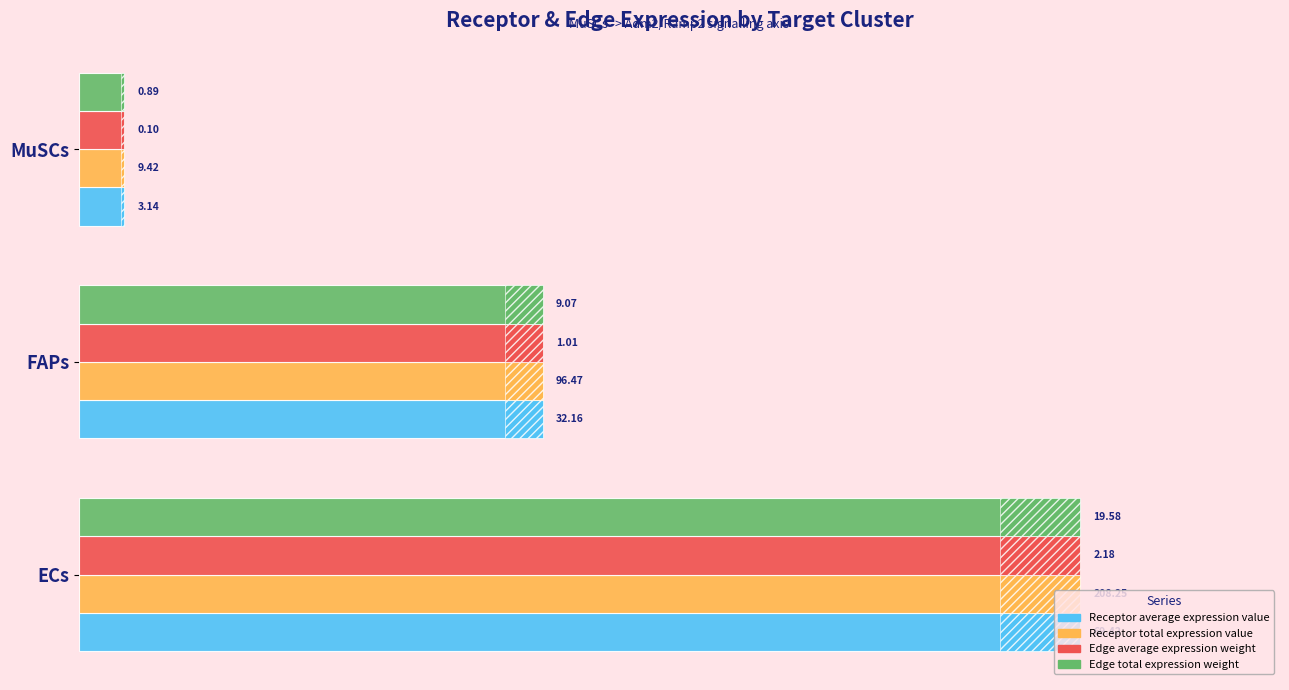

How many categories are shown in the chart?

3